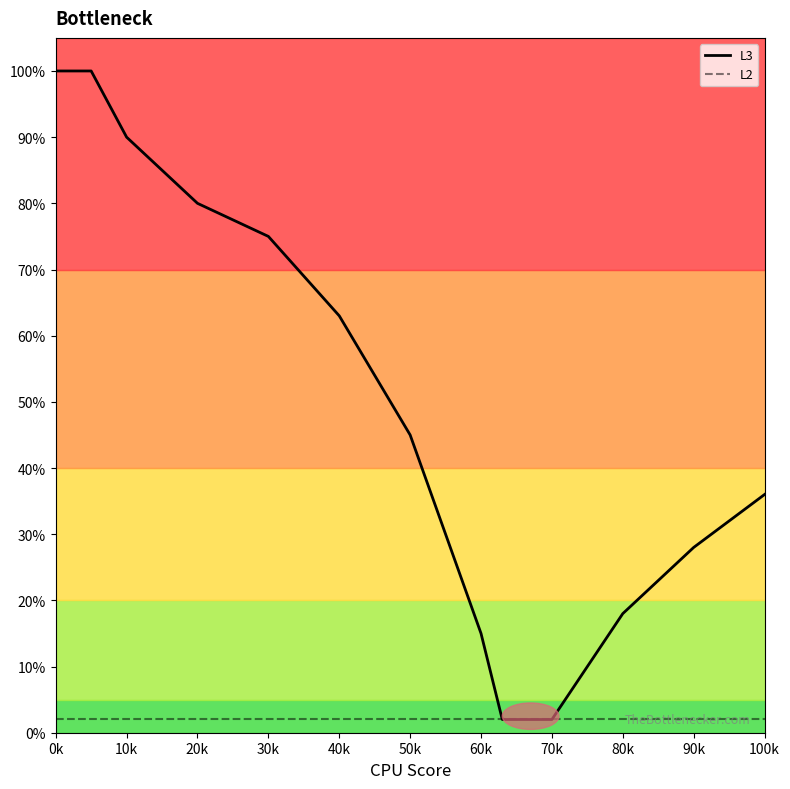

Rank the series by their maximum value, from lowest to highest.

L2, L3